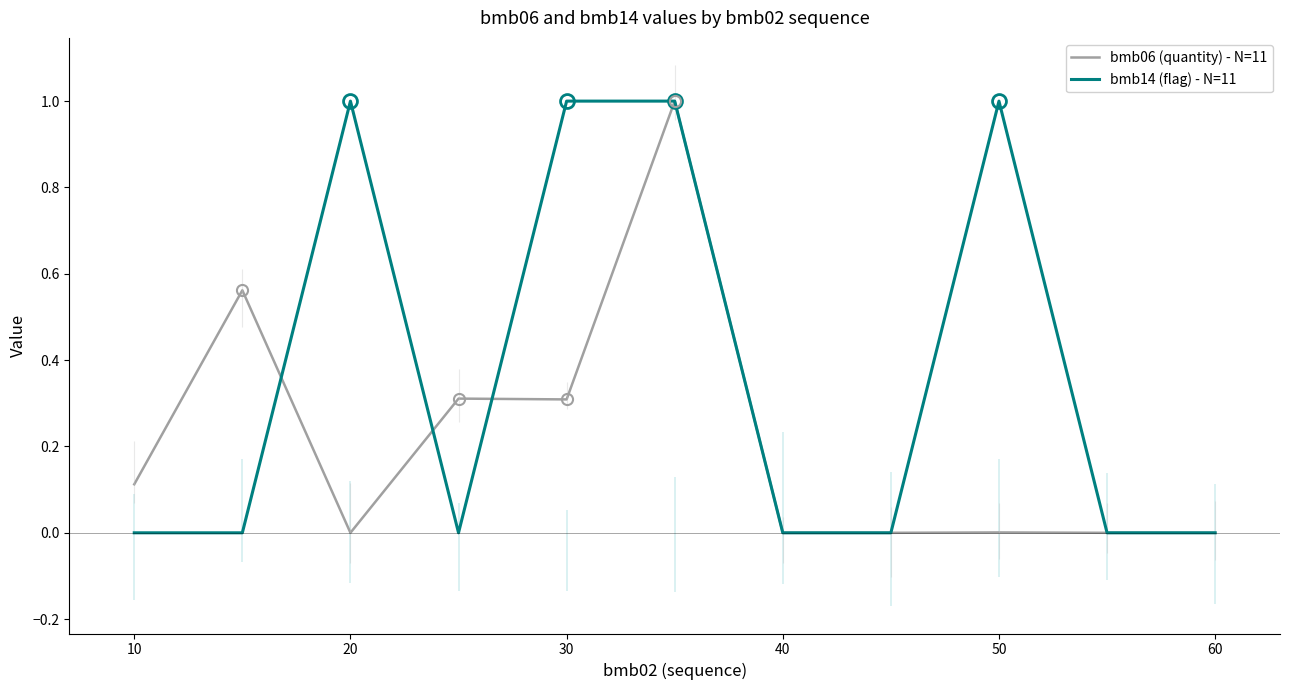

True or false: bmb14 (flag) - N=11 and bmb06 (quantity) - N=11 cross at least once.

True